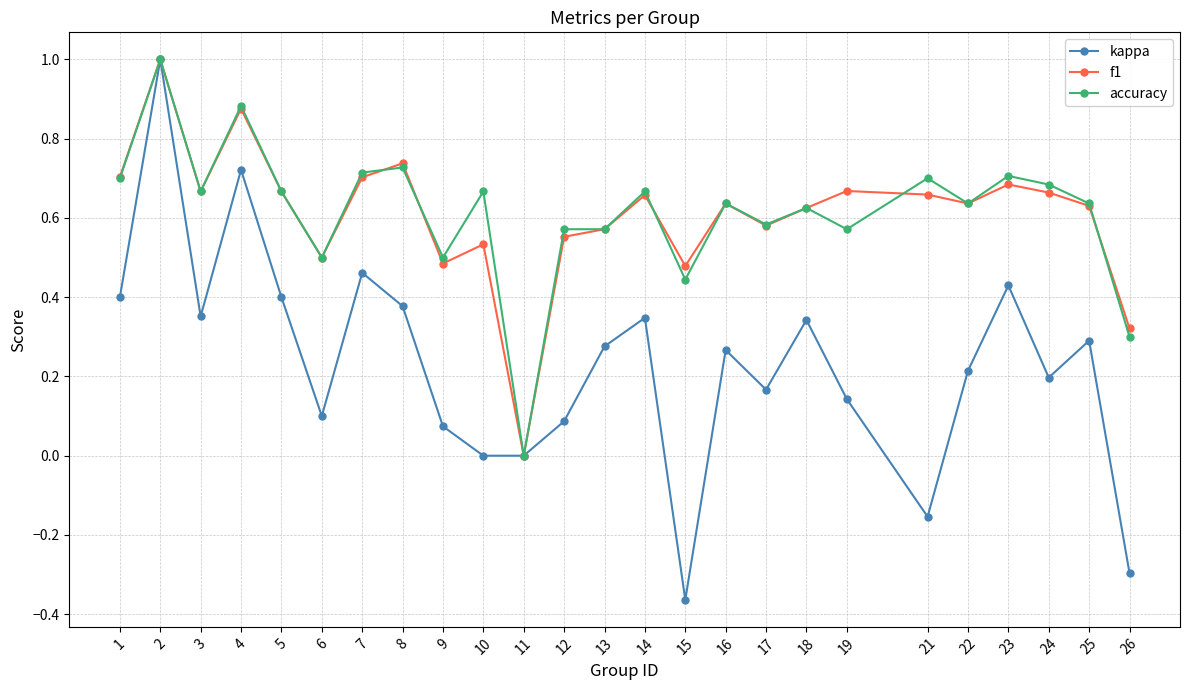

How many positive values does the f1 series have?

24